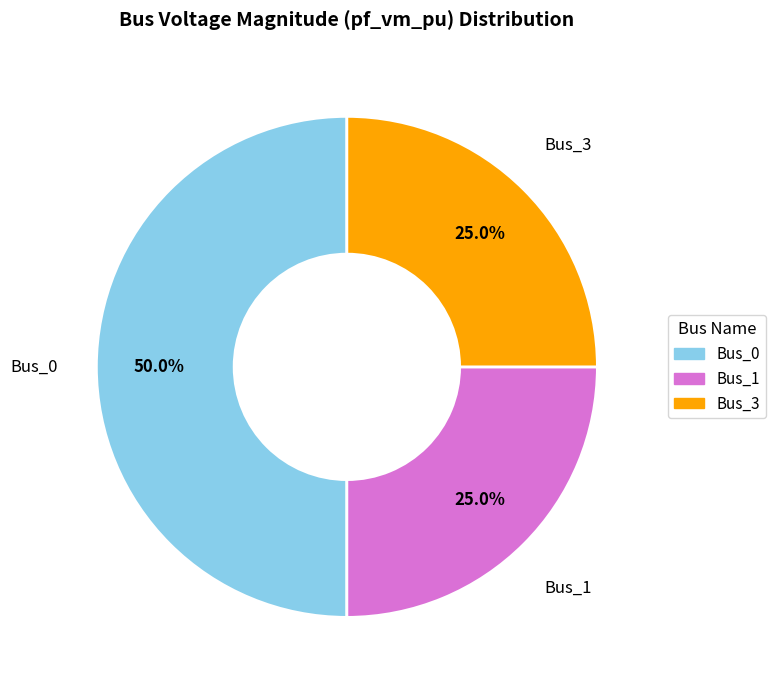

How many slices are in this pie chart?

3